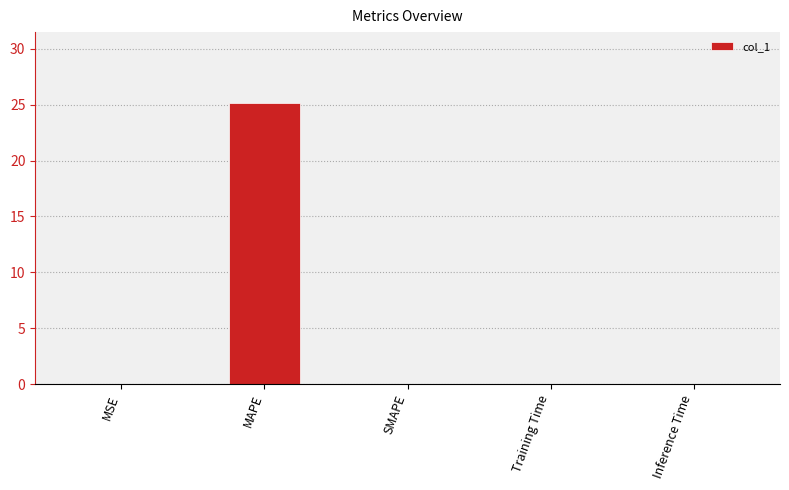

How many distinct data groups are displayed?

1